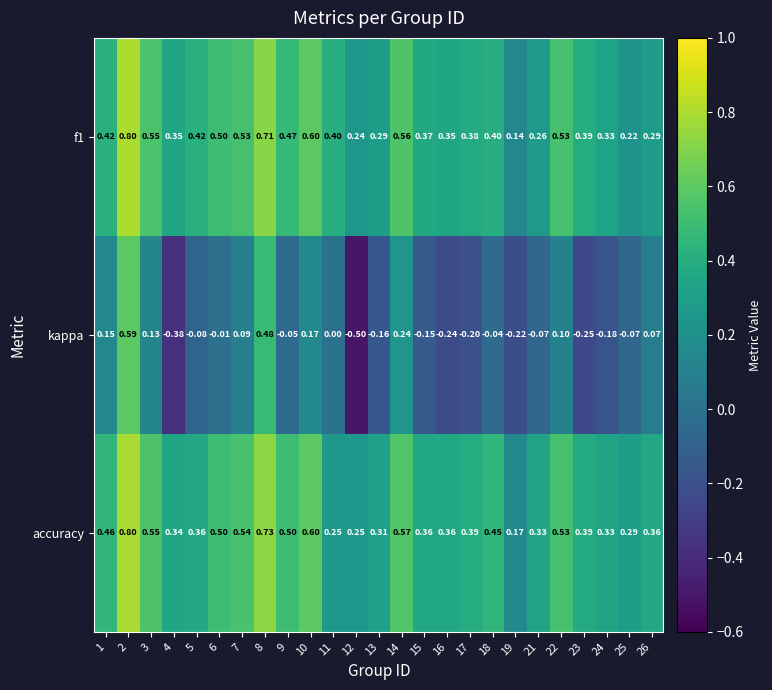

At 5, list the series in order from largest to smallest.

f1, accuracy, kappa